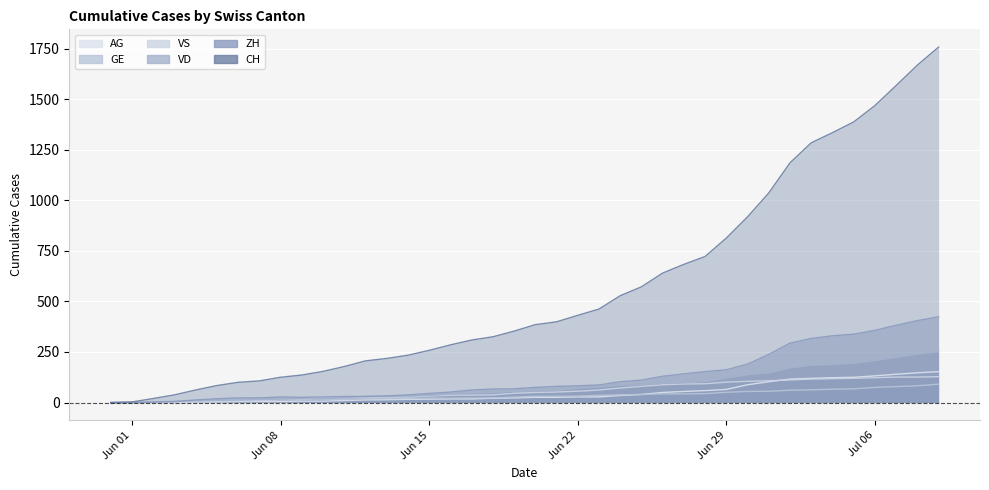

Read the VS value at Jun 22, to the nearest 50.

50